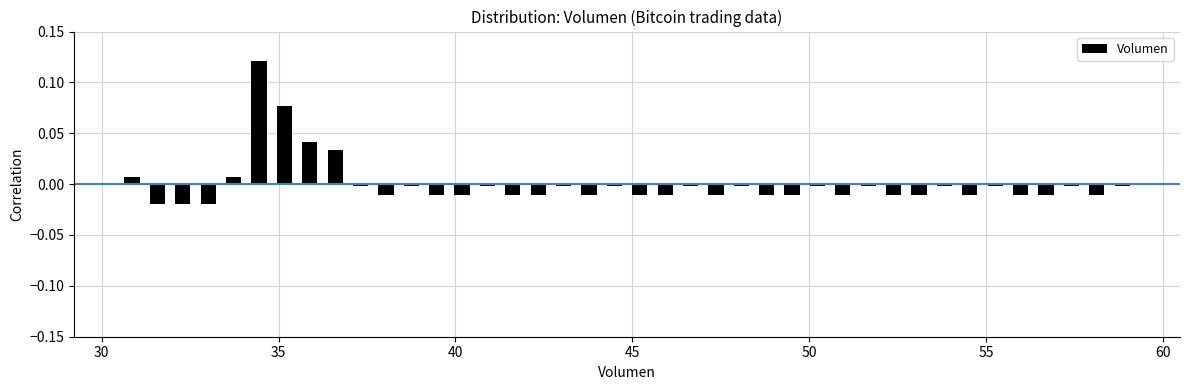

Read against the x-axis, roughly where is the centre of the tallest bar?

34.5